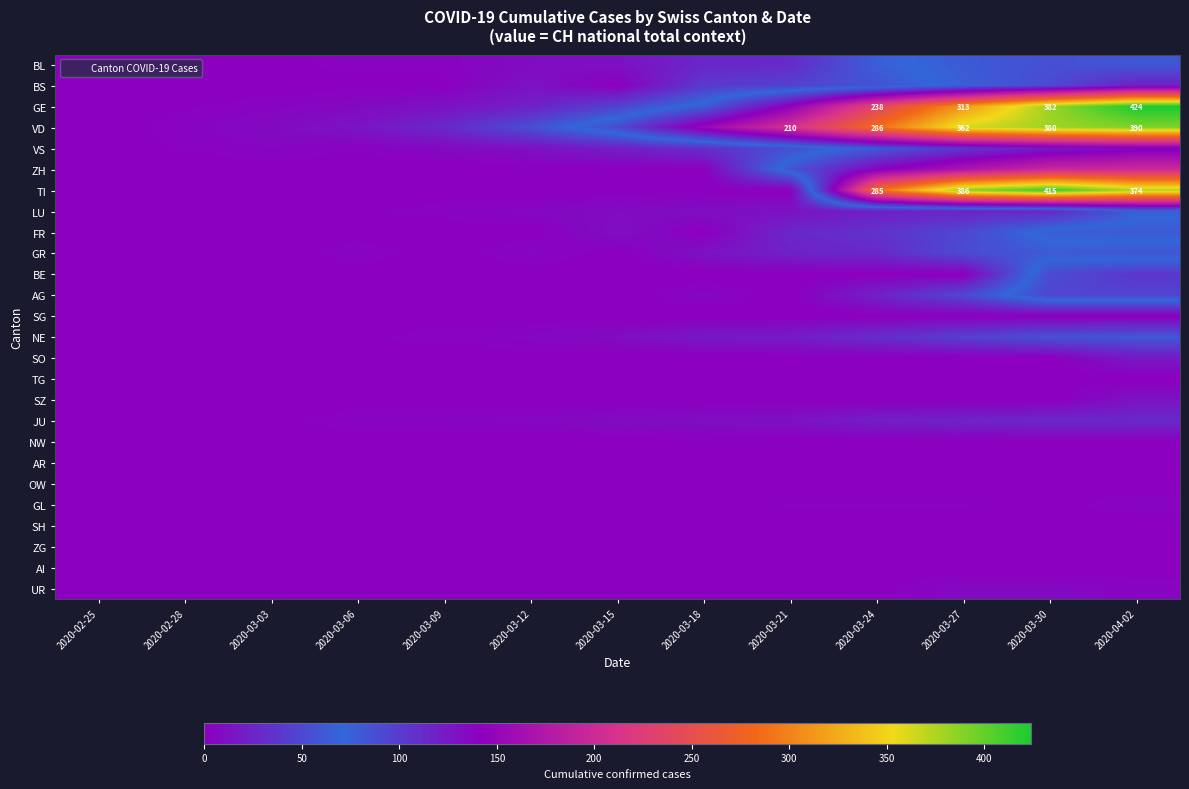

What is the spread (max minus min) of values at 2020-03-27?

386